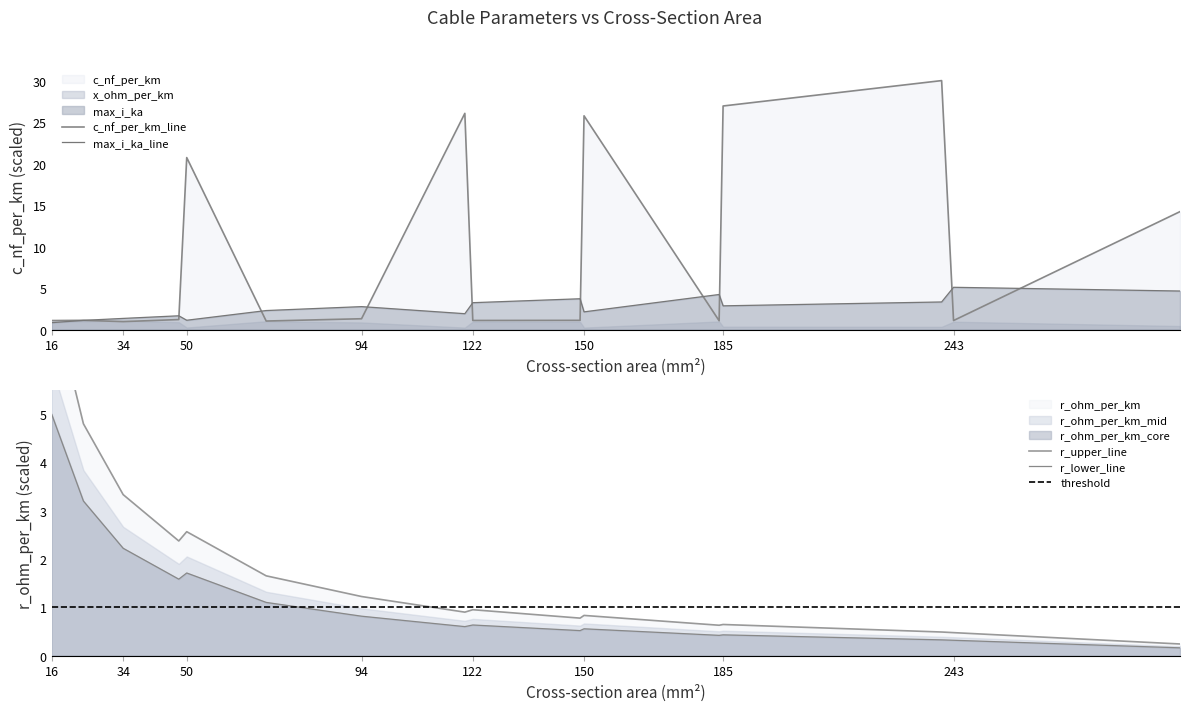

What is the difference between the max_i_ka values at 120 and 122?

1.3